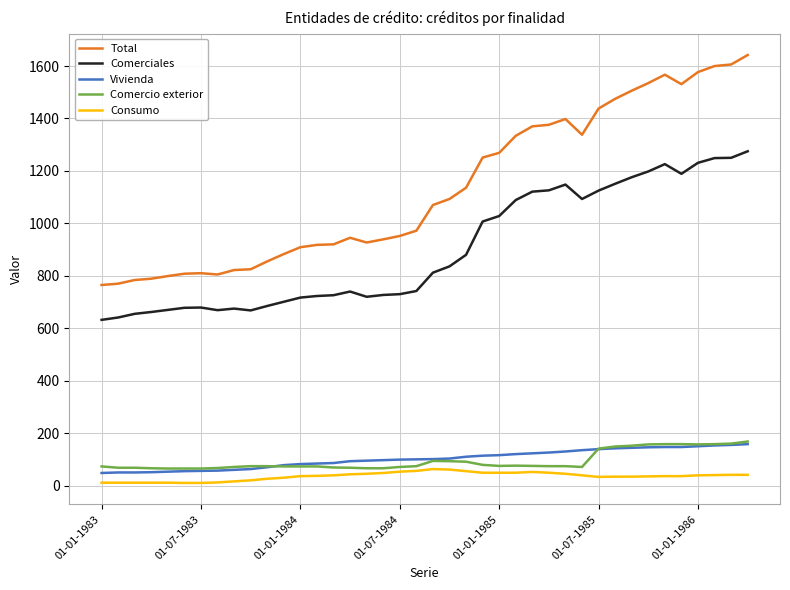

Which series has the largest total across all categories?

Total